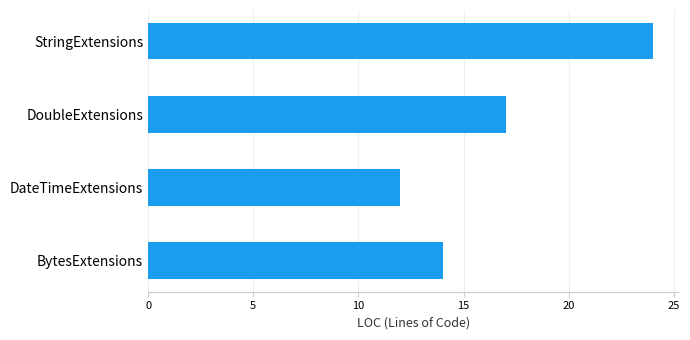

What is the greatest value displayed?

24